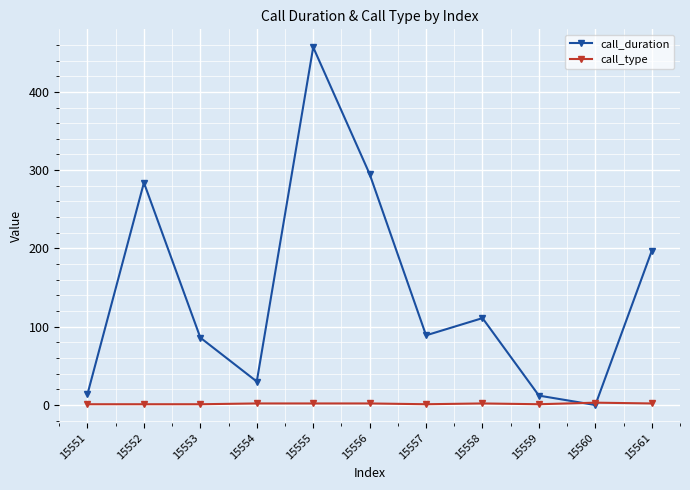

Rank the series by their average value, from highest to lowest.

call_duration, call_type